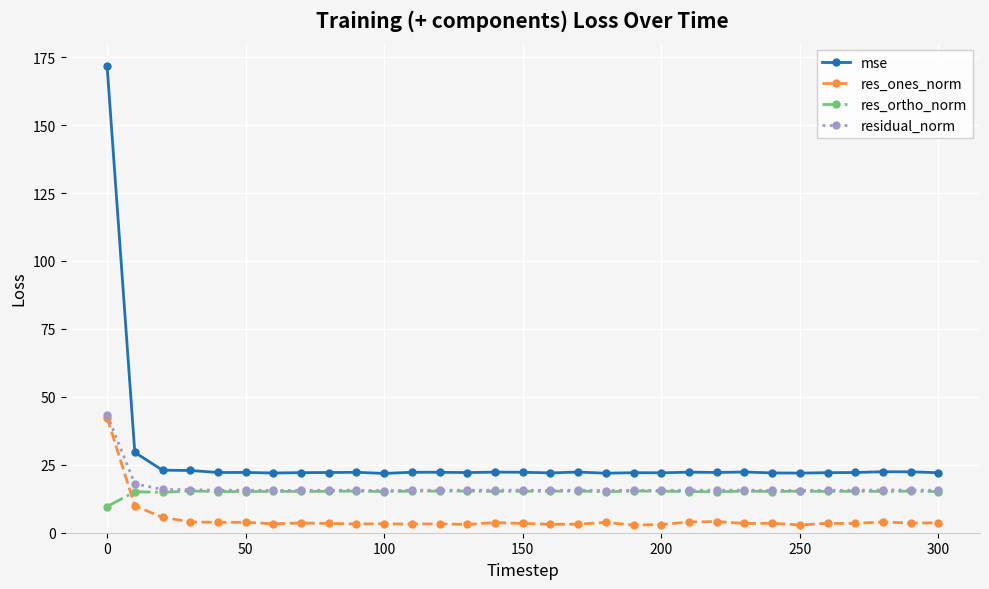

What is the greatest value displayed?

171.7